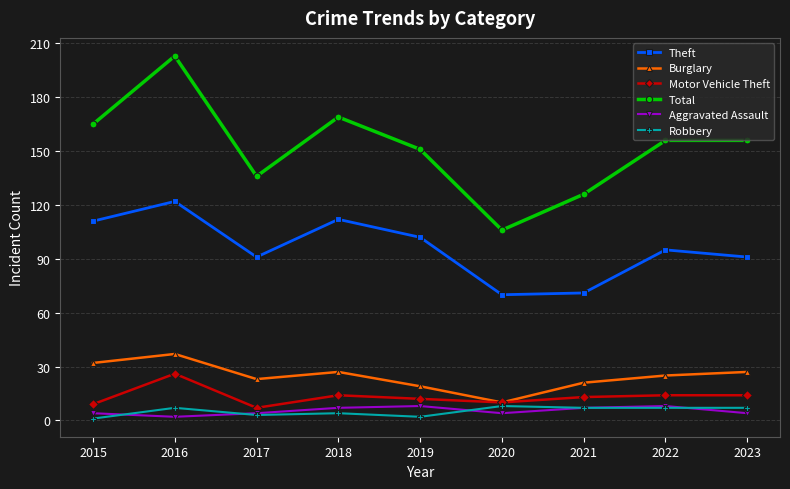

What is the maximum value shown in the chart?

203